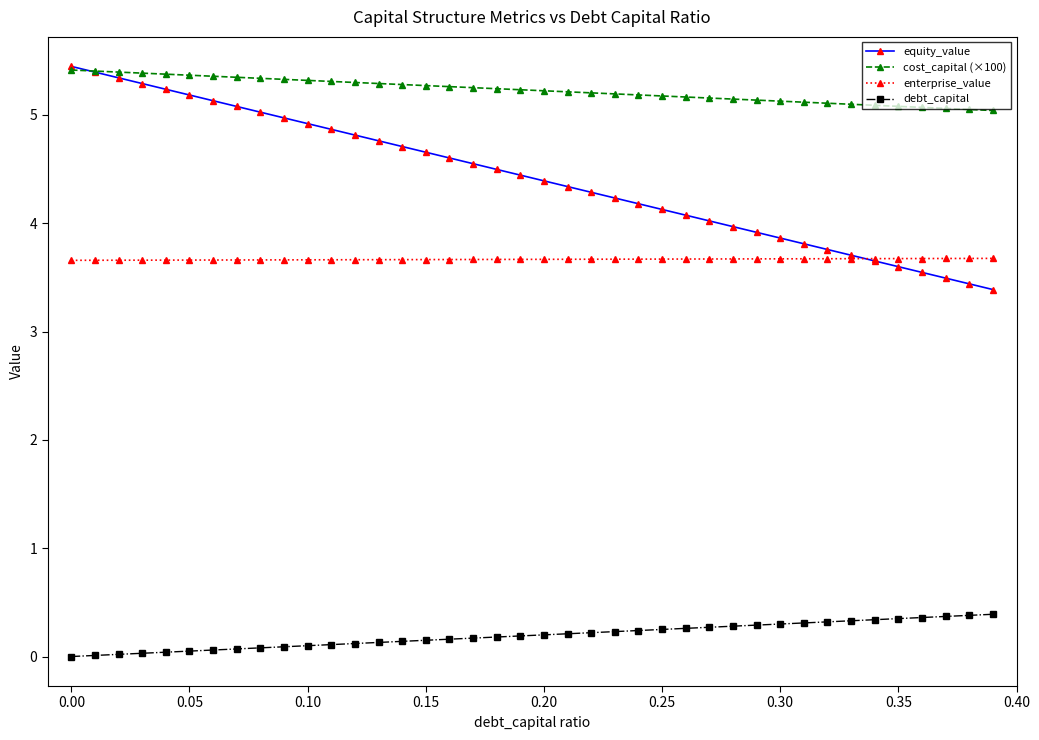

What is the highest value of the enterprise_value series?

3.7